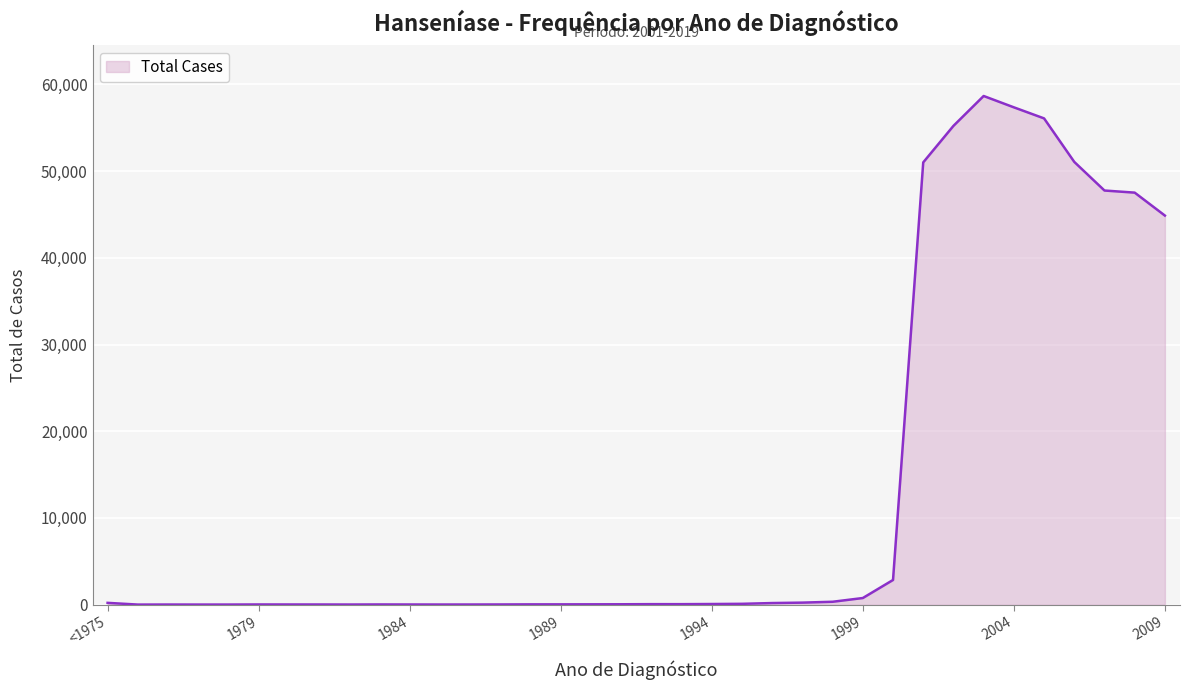

What is the difference between the maximum and minimum values?

58668